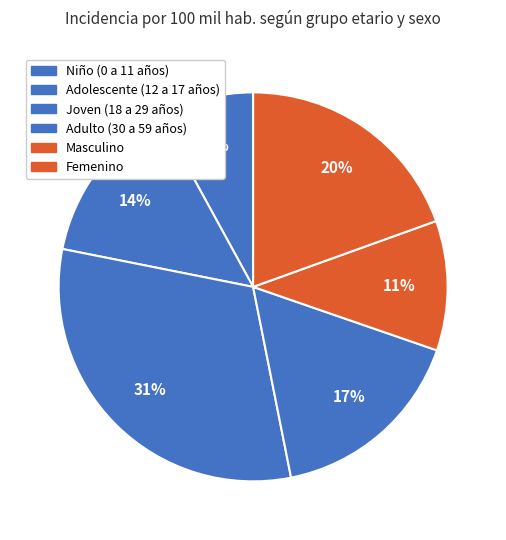

Which slice is the largest?

Joven (18 a 29 años)